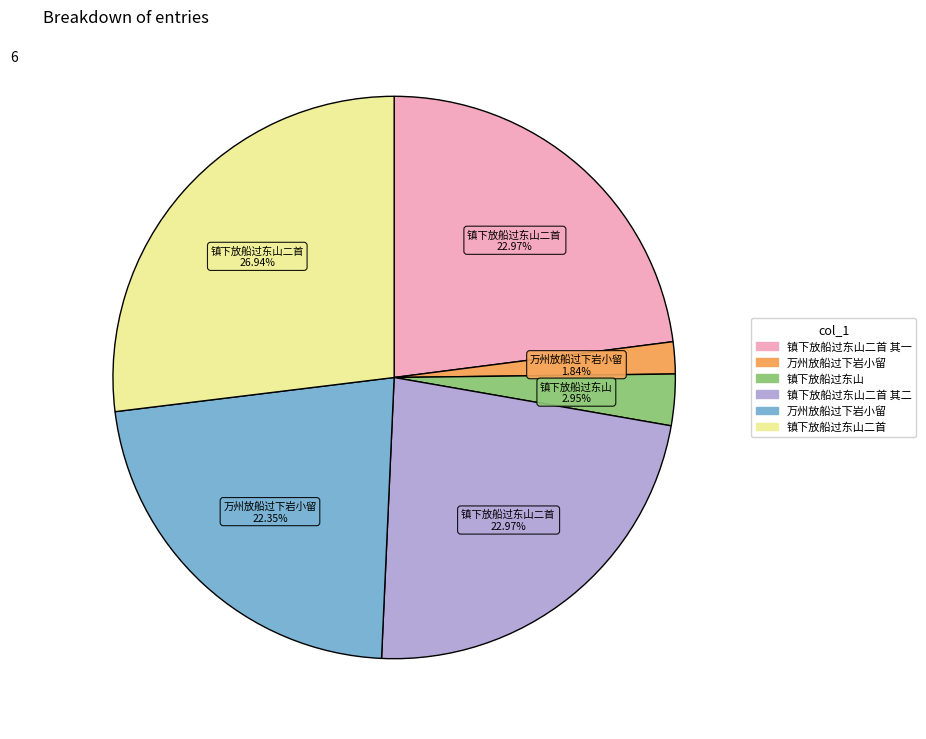

Does any single category account for the majority?

No